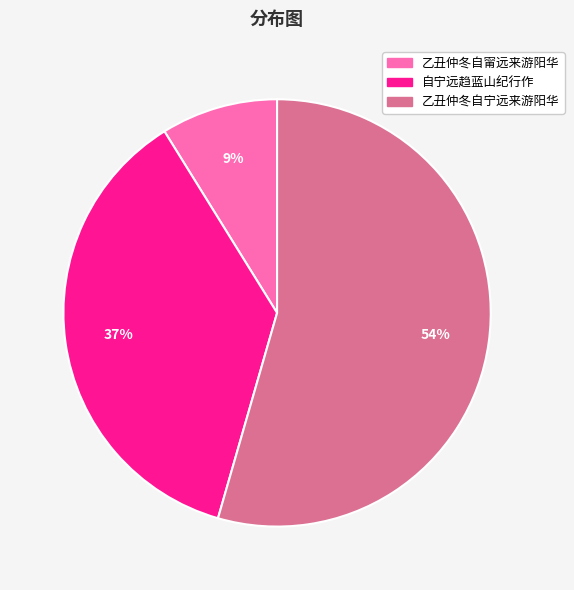

Combined, do 自宁远趋蓝山纪行作 and 乙丑仲冬自甯远来游阳华 account for over 50%?

No